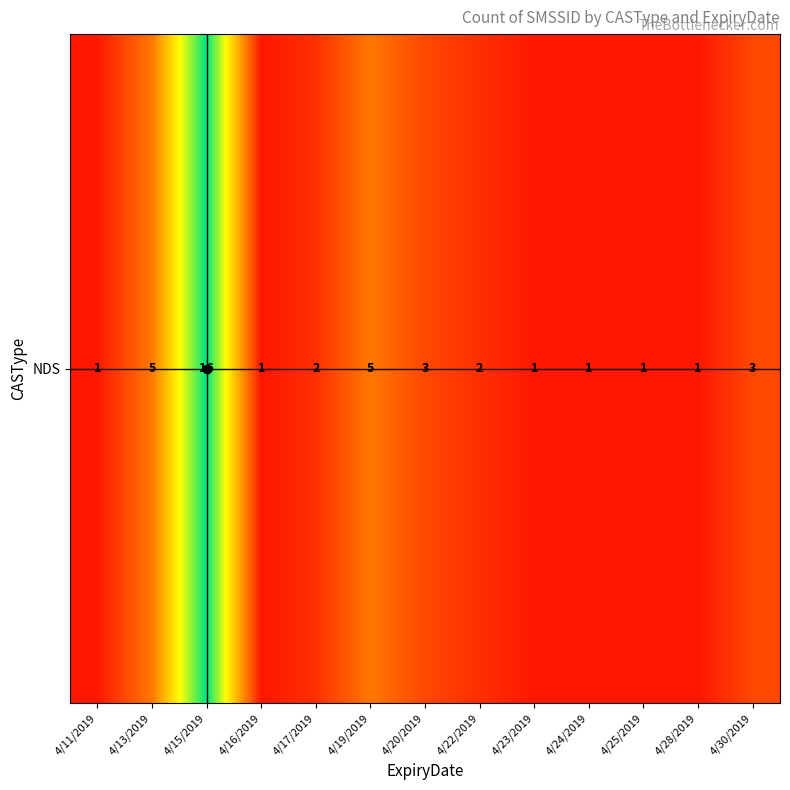

How many categories are shown in the chart?

13